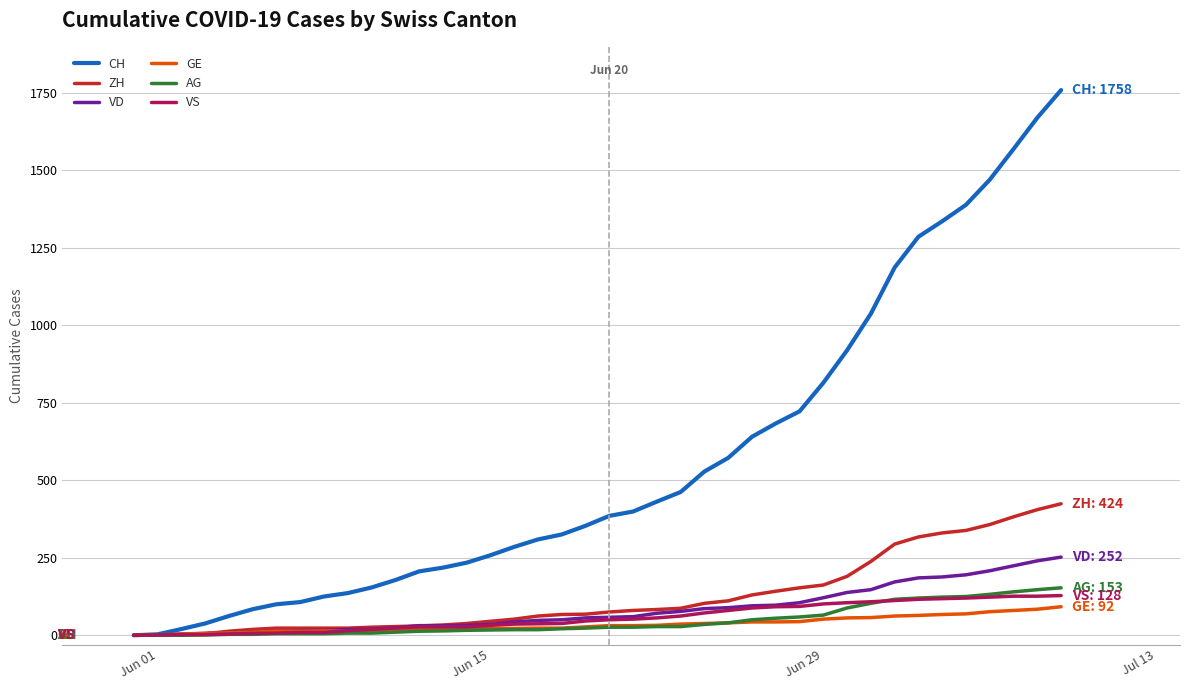

What is the highest value of the GE series?

92